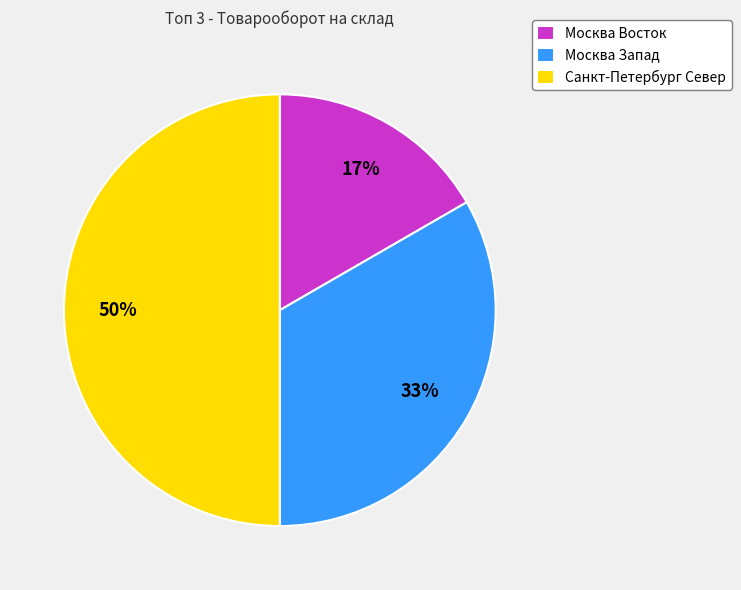

How many slices are in this pie chart?

3